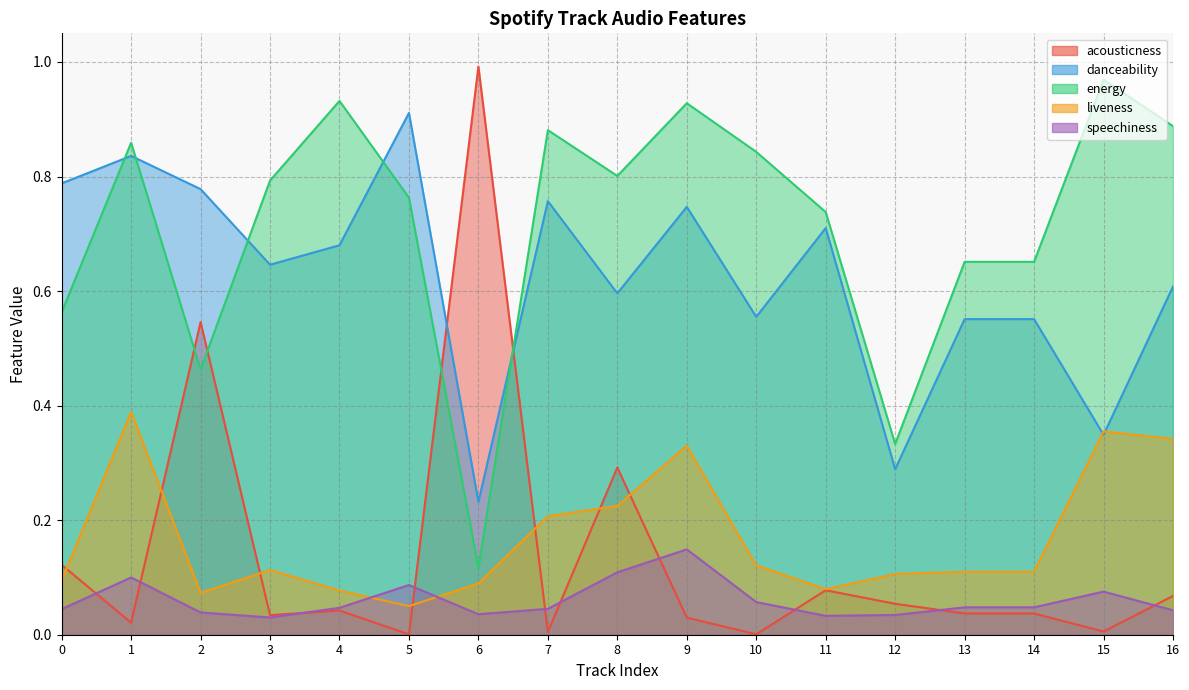

True or false: speechiness and acousticness cross at least once.

True